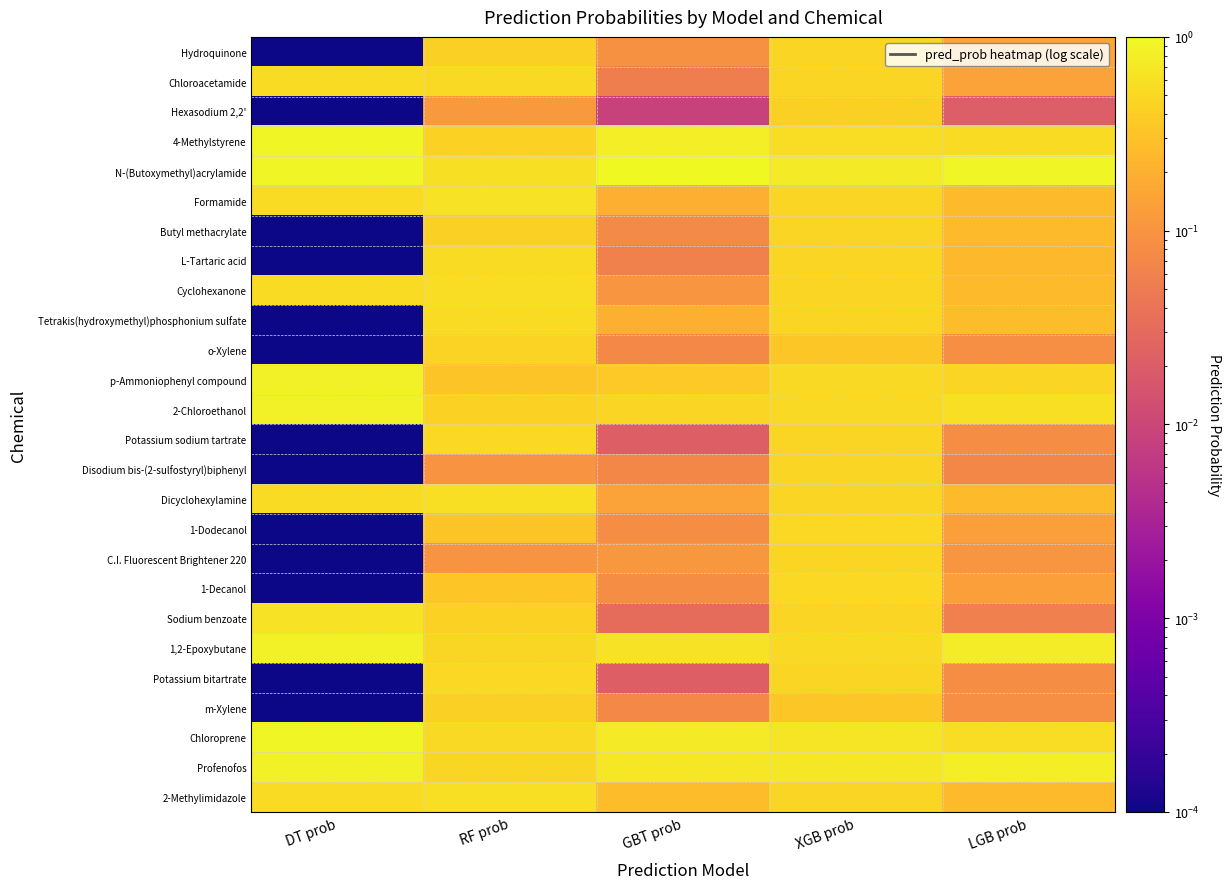

Which series changed the most between GBT prob and XGB prob?

Potassium sodium tartrate